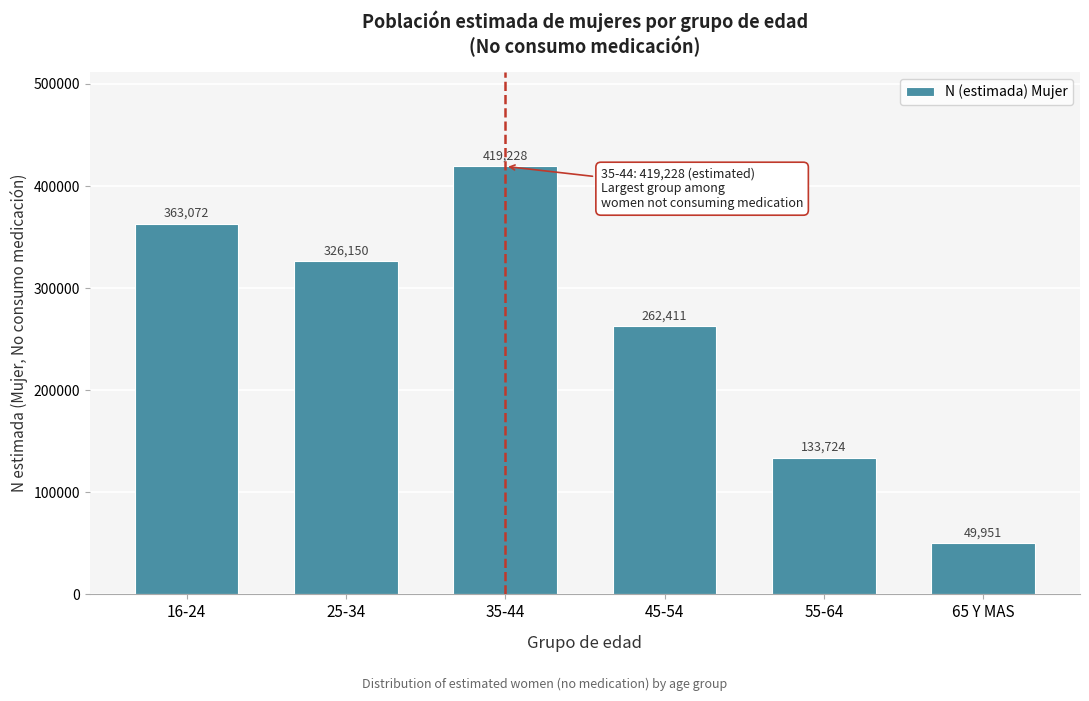

Reading left to right, transcribe all the data shown in this chart.

363072	326150	419228	262411	133724	49951